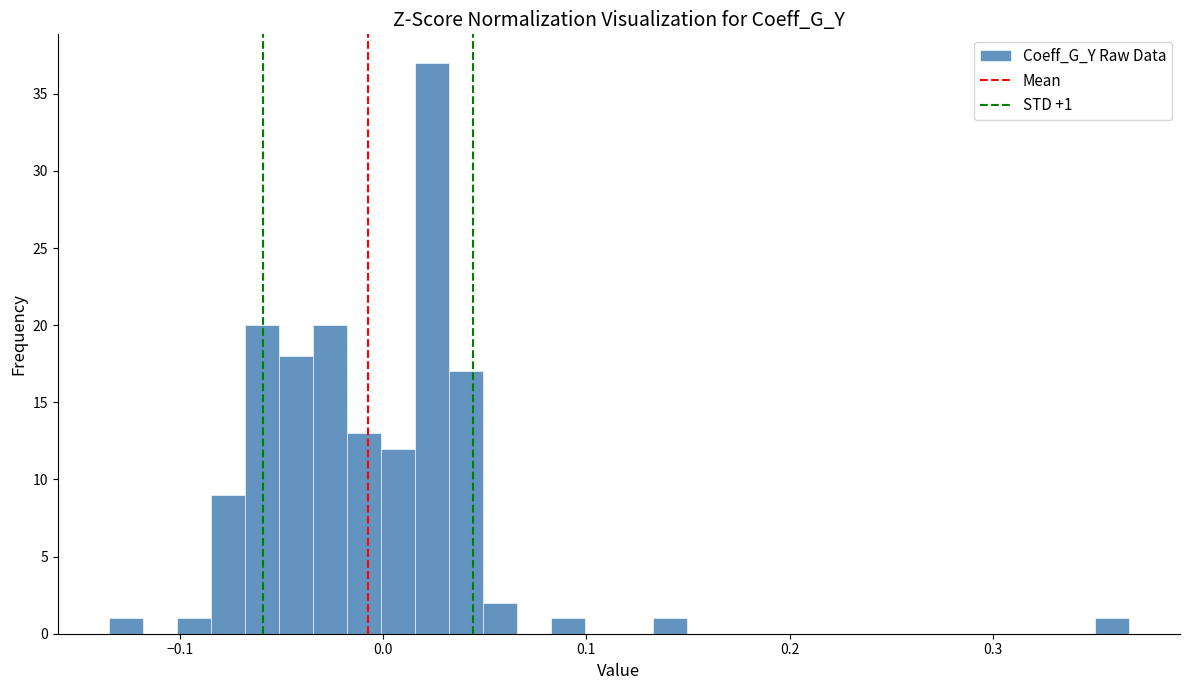

Read against the x-axis, roughly where is the centre of the tallest bar?

0.02